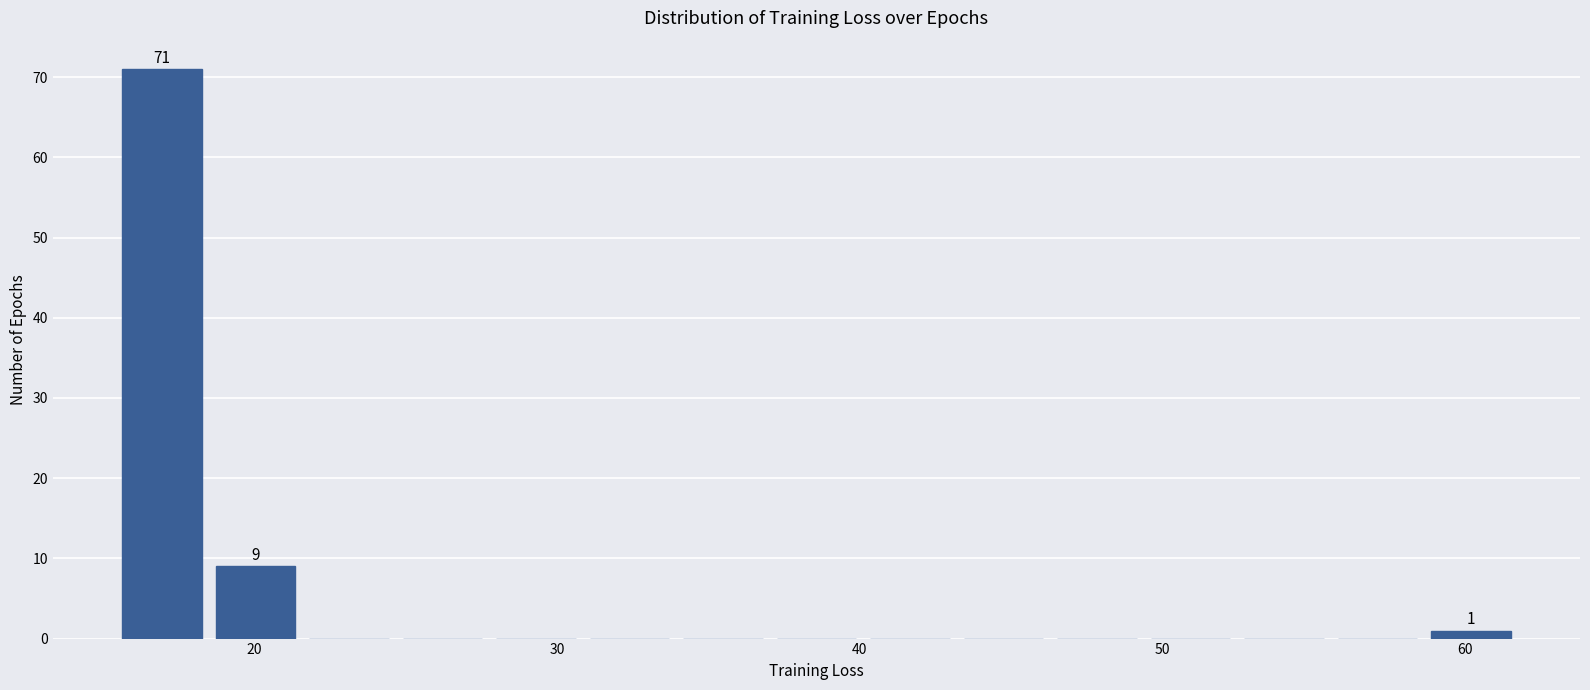

Read against the x-axis, roughly where is the centre of the tallest bar?

17